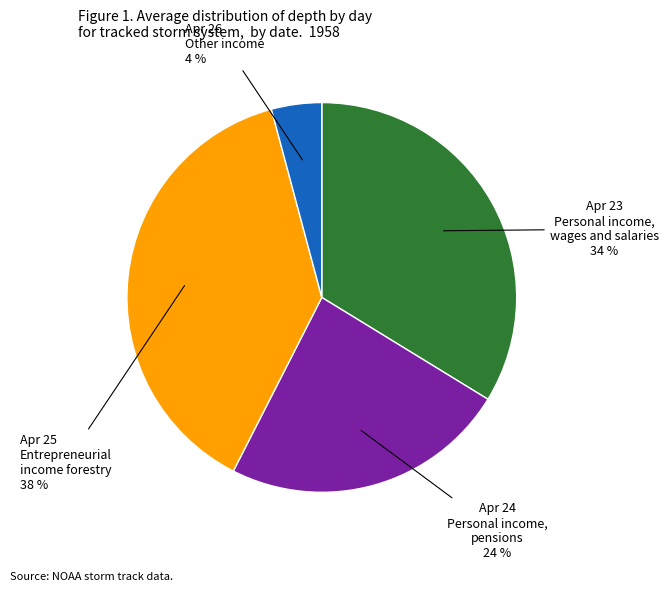

Is there a majority slice in this chart?

No